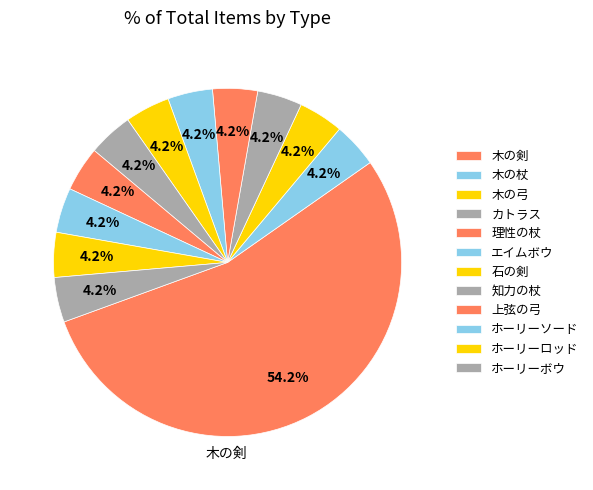

Count the number of slices in the pie.

12